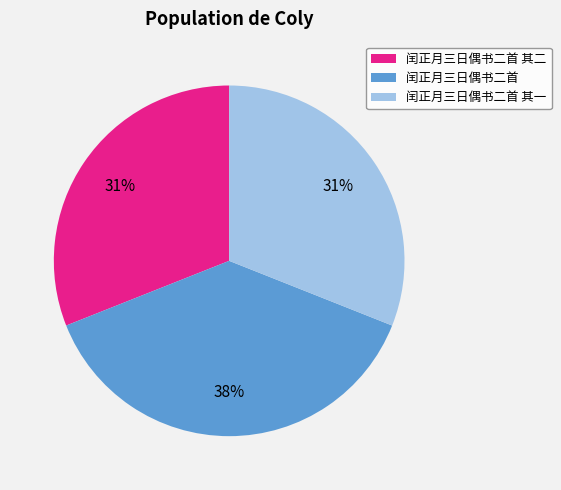

What percentage is the 闰正月三日偶书二首 其二 slice, to the nearest percent?

31%